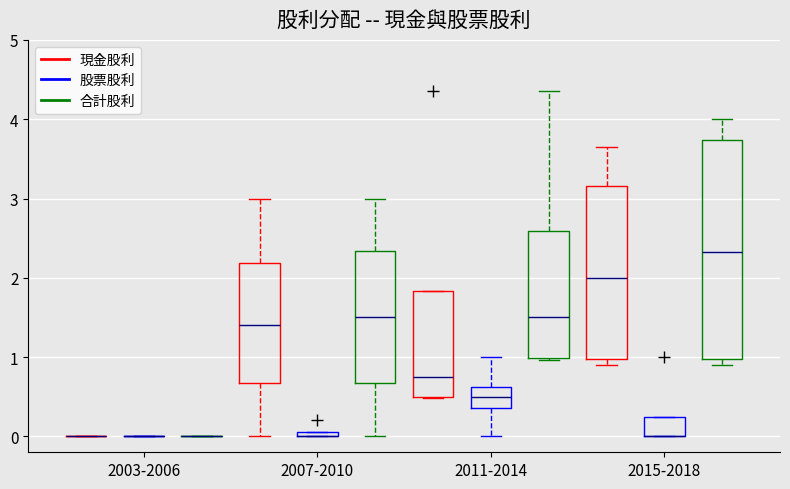

Where is the lower edge of the box for 2007-2010 (股票股利) on the y-axis? The values are not printed on the chart, so give them approximately, as read against the axis.

0.0